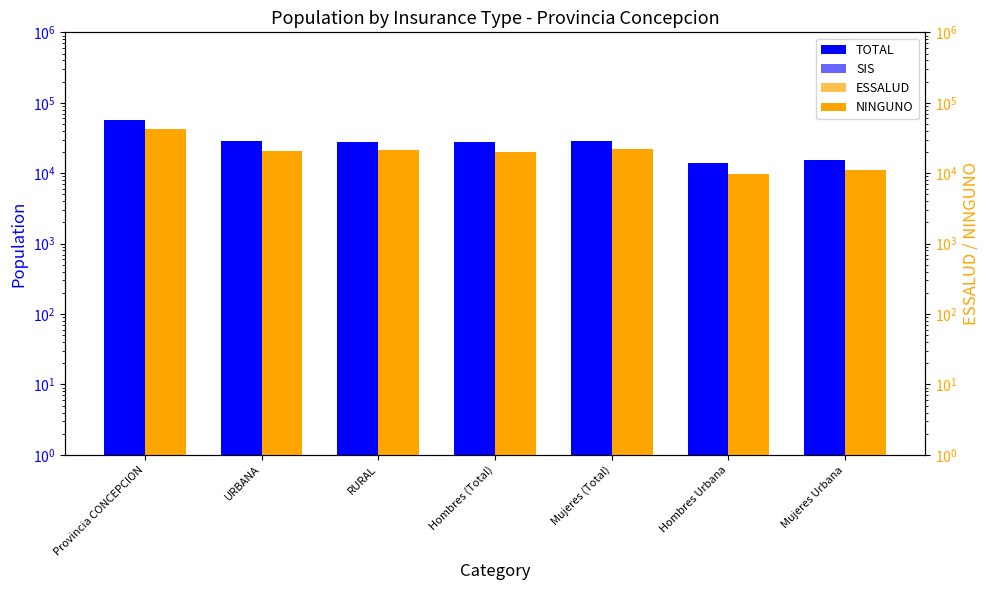

Between Mujeres (Total) and Hombres Urbana, which series saw the biggest shift?

TOTAL